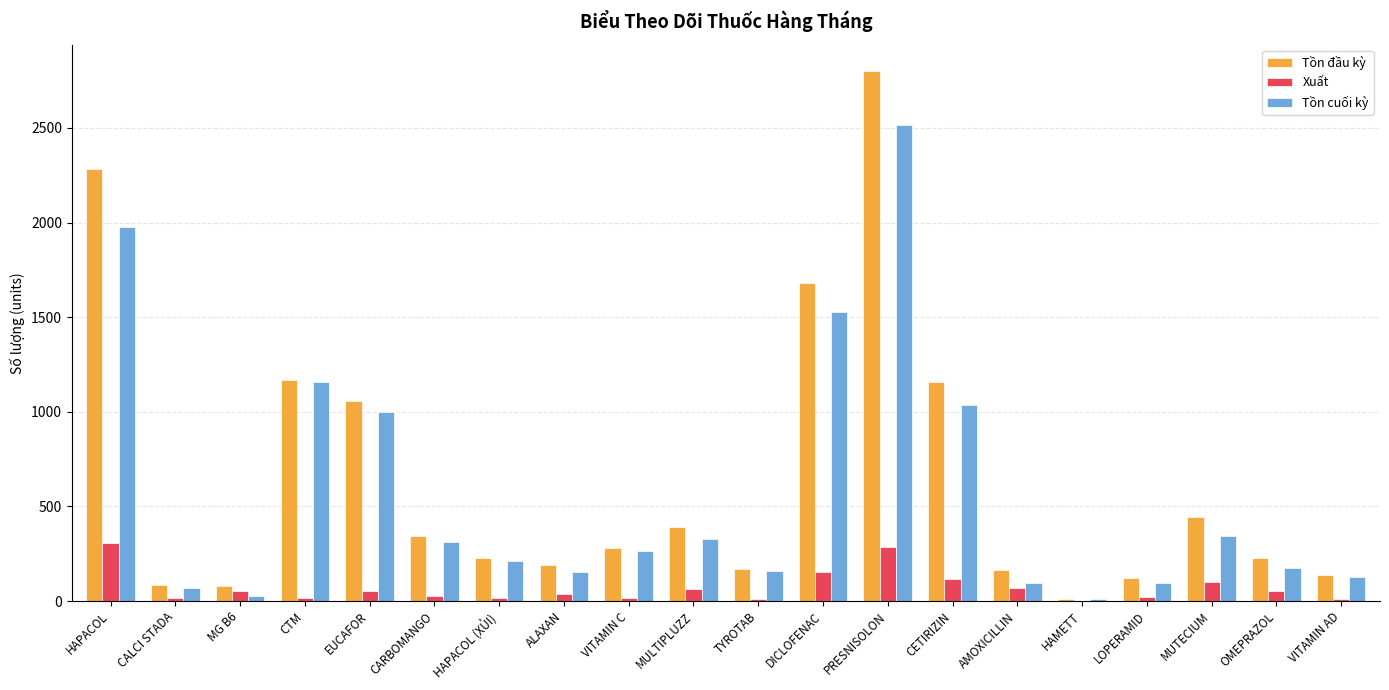

What is the maximum value for Tồn đầu kỳ?

2800